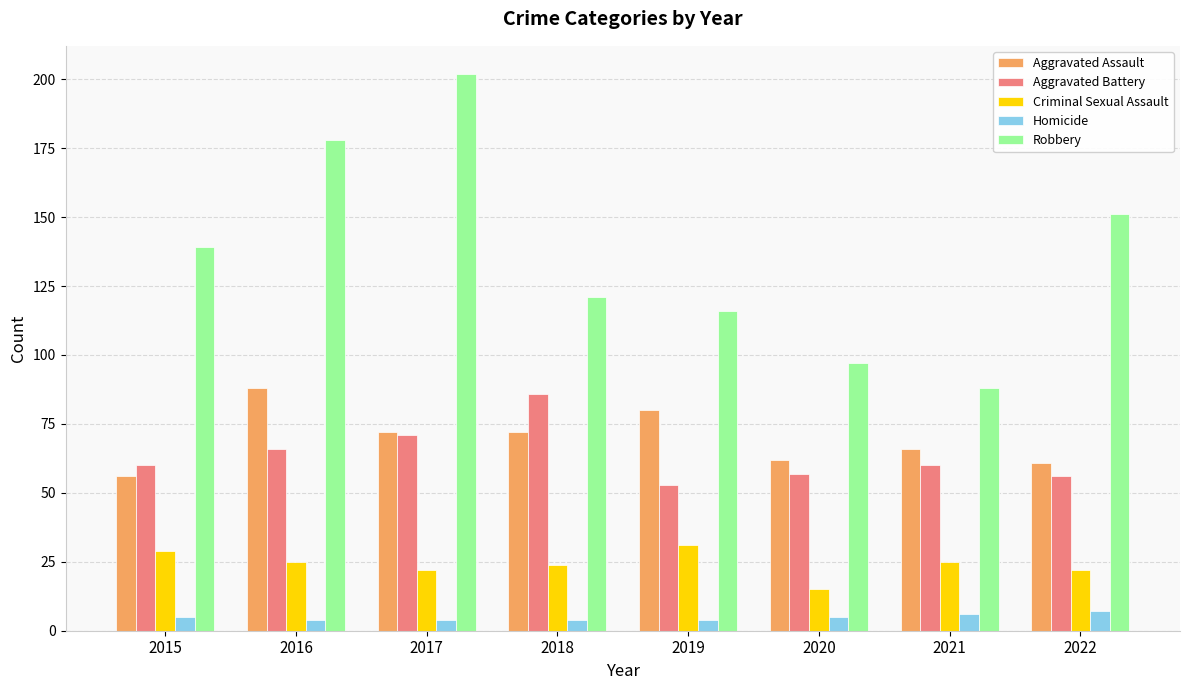

Reading right to left, what are all the values shown in this chart?

Aggravated Assault: 61	66	62	80	72	72	88	56
Aggravated Battery: 56	60	57	53	86	71	66	60
Criminal Sexual Assault: 22	25	15	31	24	22	25	29
Homicide: 7	6	5	4	4	4	4	5
Robbery: 151	88	97	116	121	202	178	139